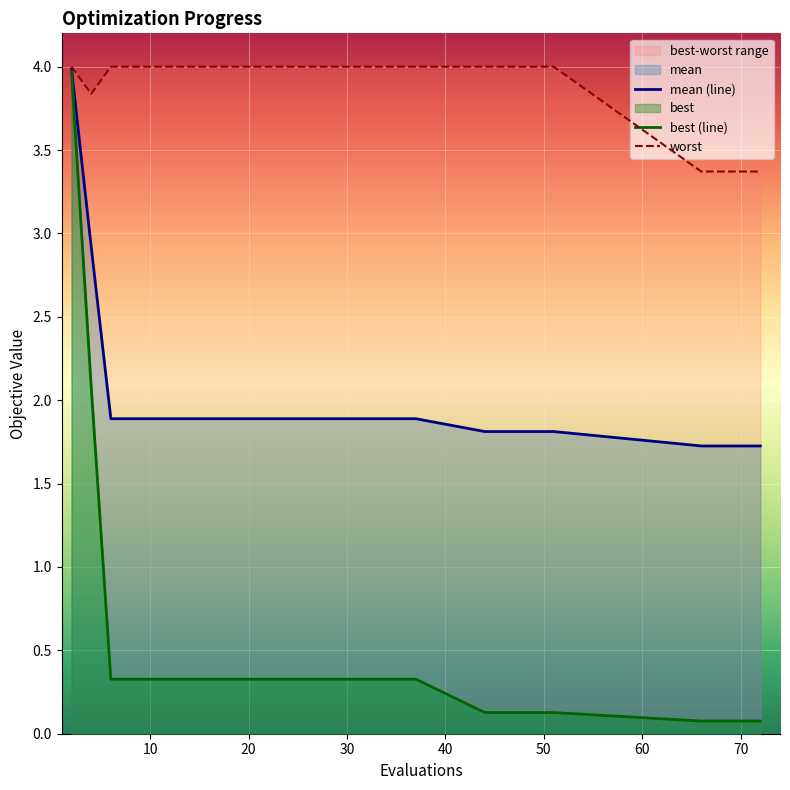

True or false: mean (line) has a value of 1.7 at 10.

False